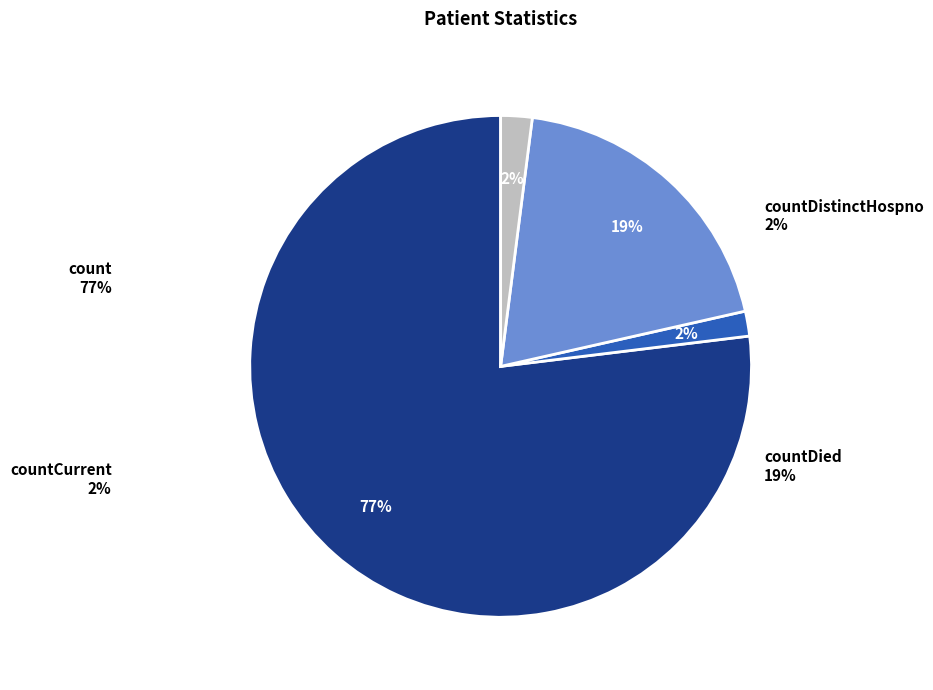

Rank the categories by value from highest to lowest.

count, countDied, countCurrent, countDistinctHospno